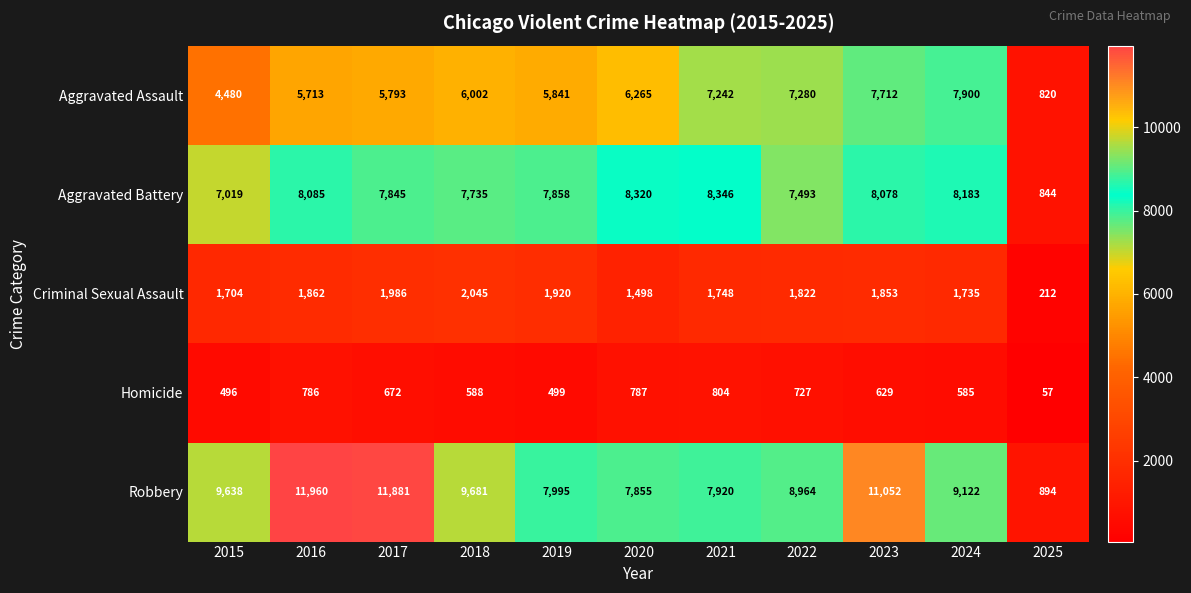

Which series has the largest total across all categories?

Robbery